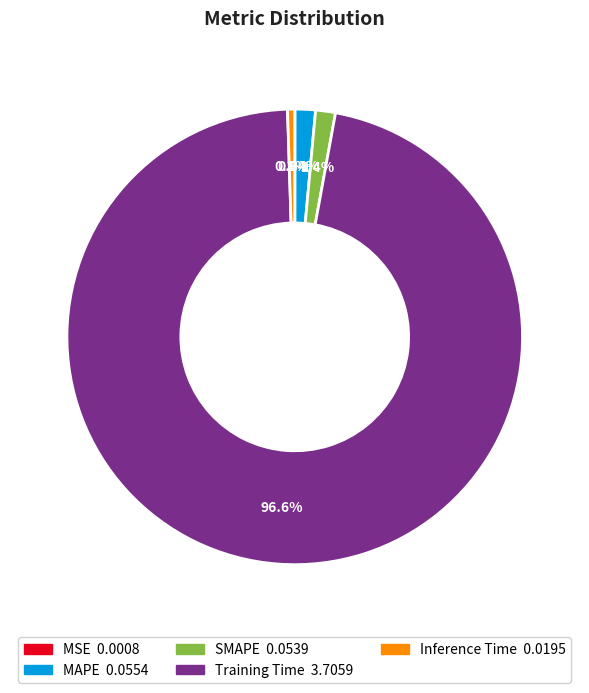

Which category has the biggest portion of the pie?

Training Time